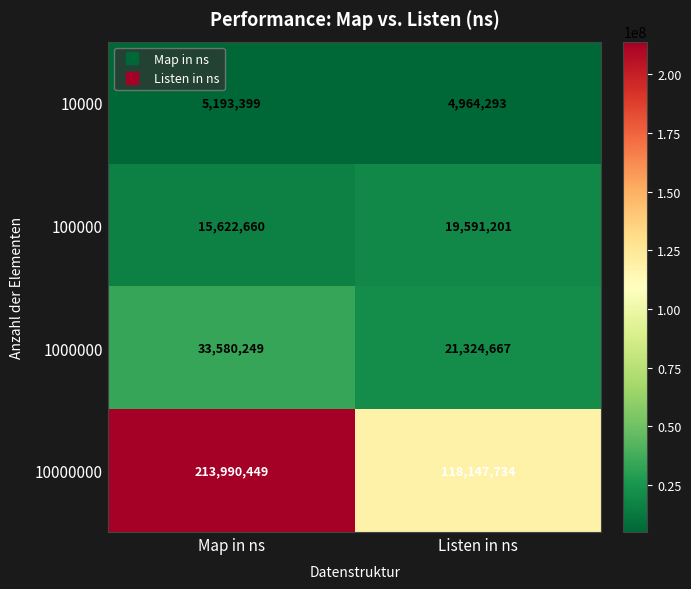

How many data points does each series have?

2